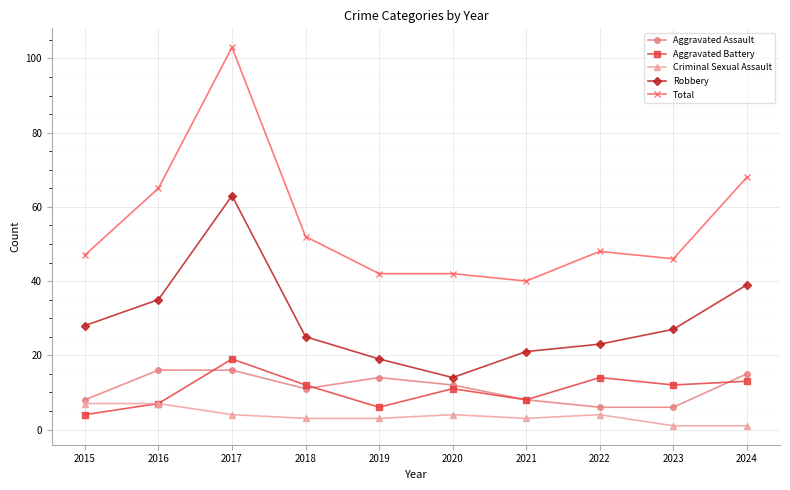

Where is the first local minimum for Aggravated Battery?

2019